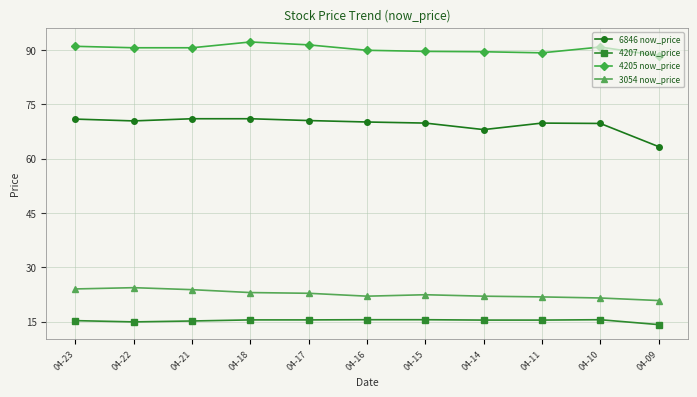

Rank the series at 04-16 from lowest to highest value.

4207 now_price, 3054 now_price, 6846 now_price, 4205 now_price